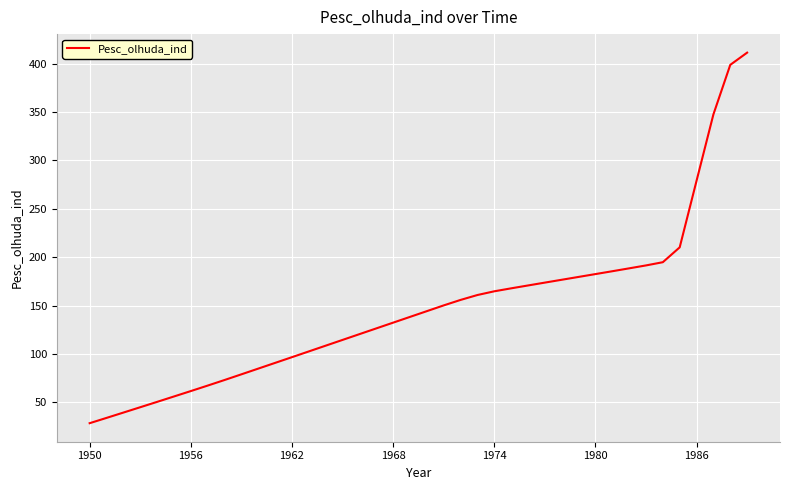

What is the smallest value displayed?

28.4